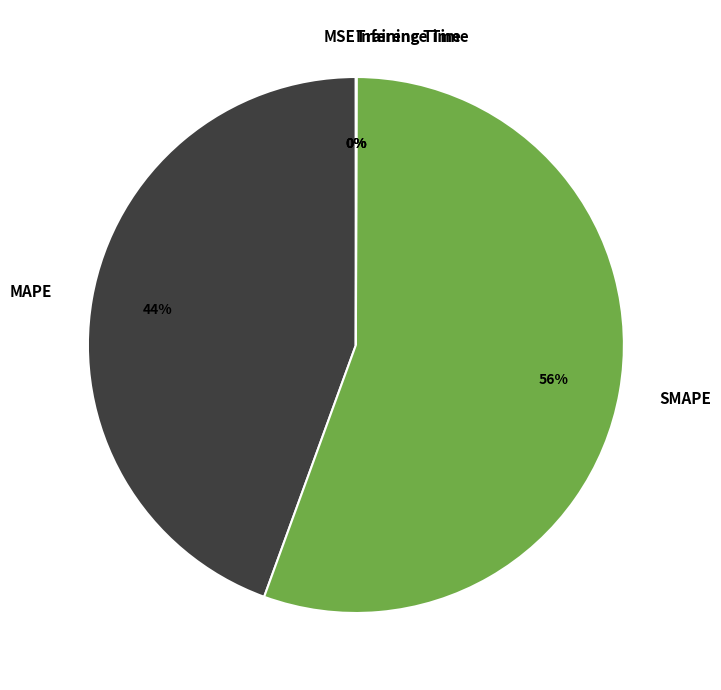

True or false: SMAPE accounts for 56% of the total.

True